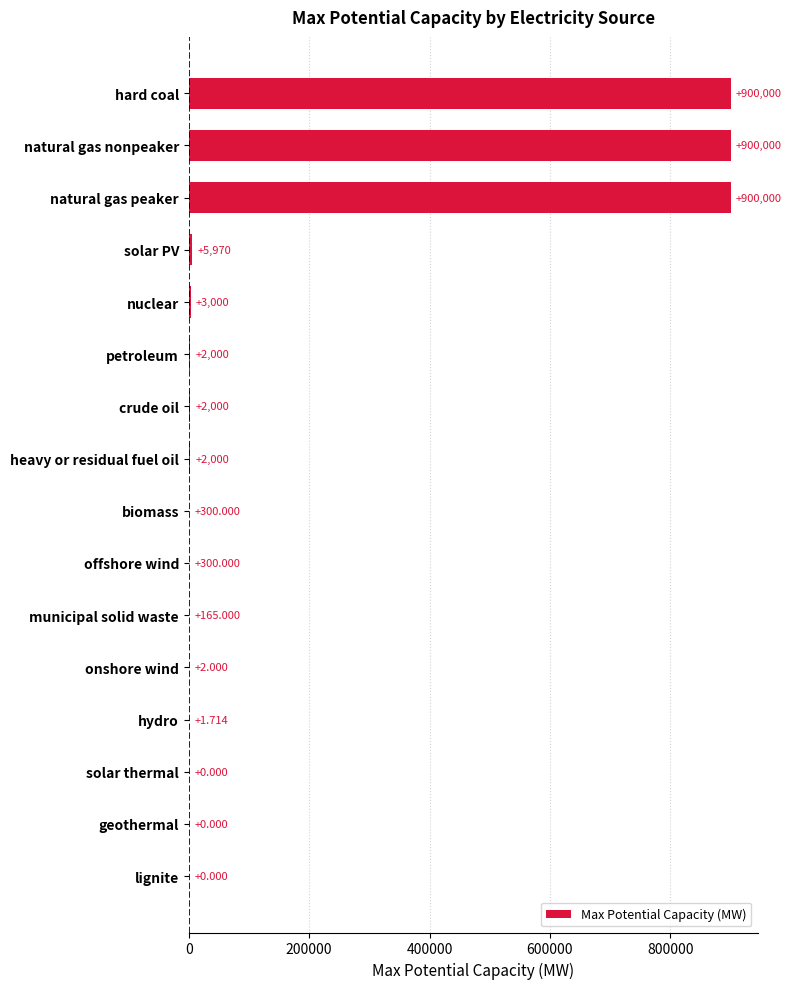

Which has a higher value, natural gas nonpeaker or onshore wind?

natural gas nonpeaker